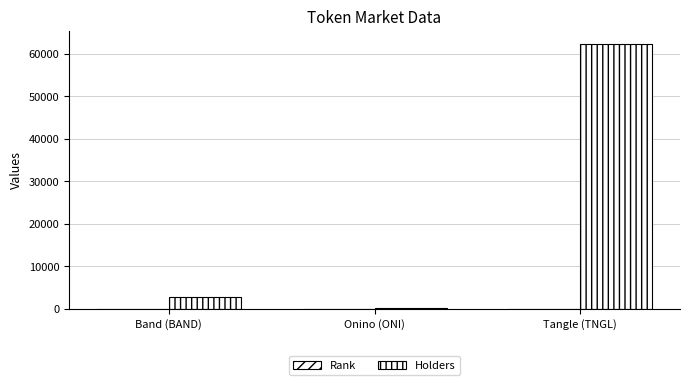

Does the chart contain stacked bars?

No